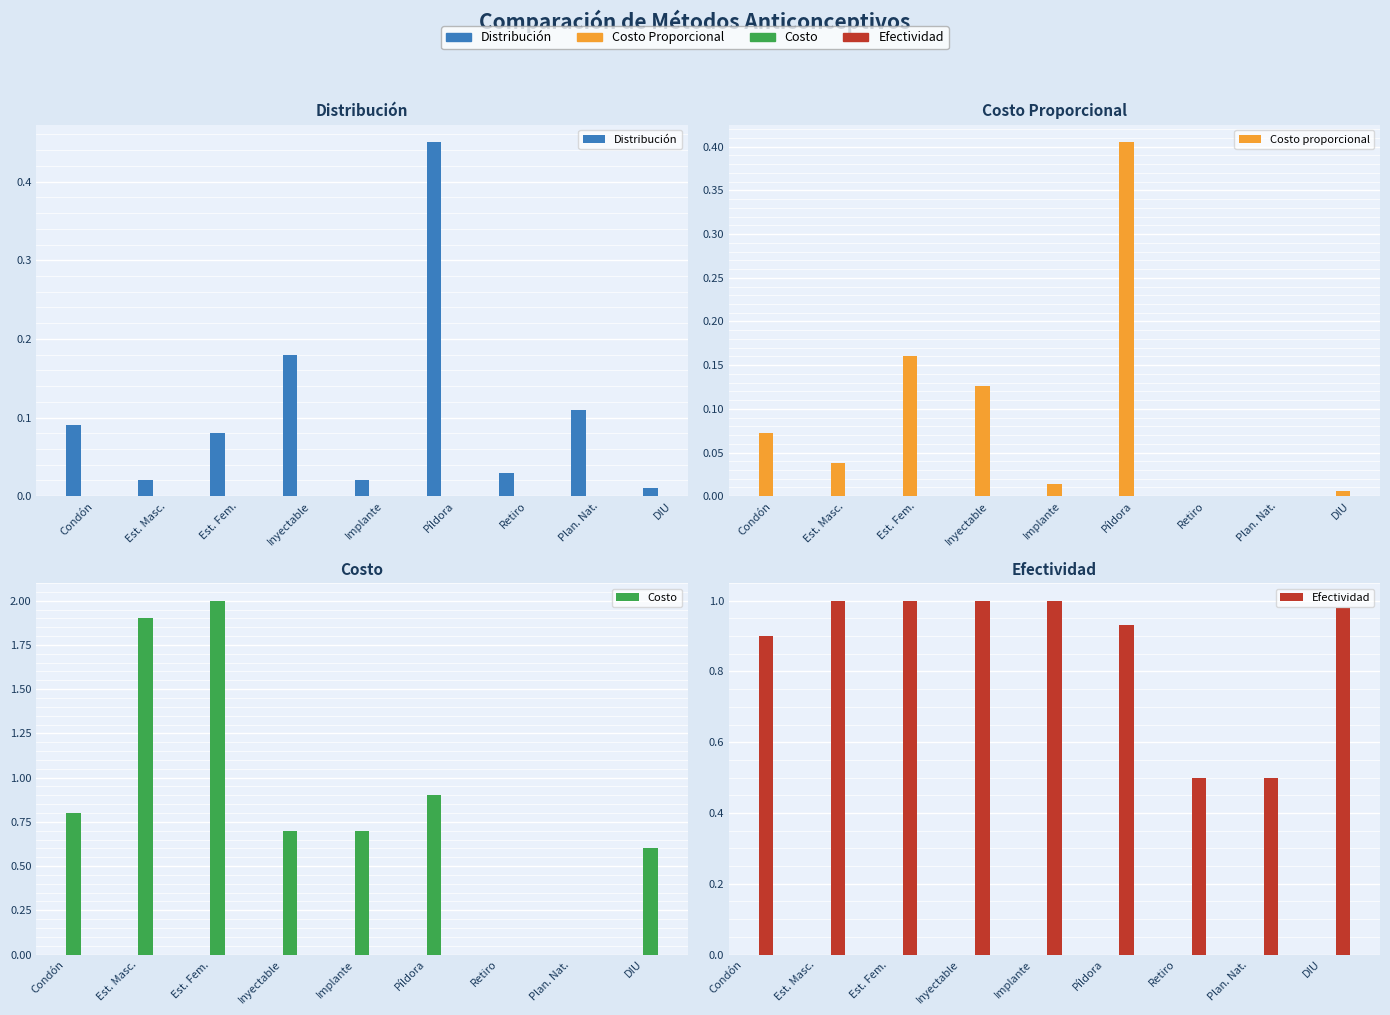

How many data points in Costo proporcional are above 0?

7